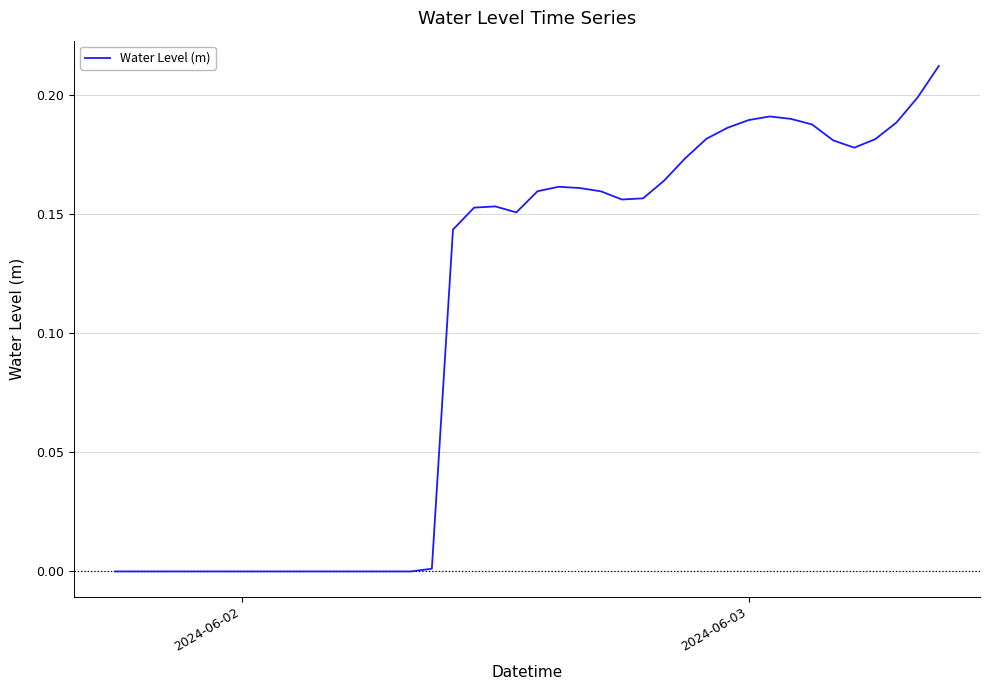

True or false: the data has more than 1 interior local peaks.

True